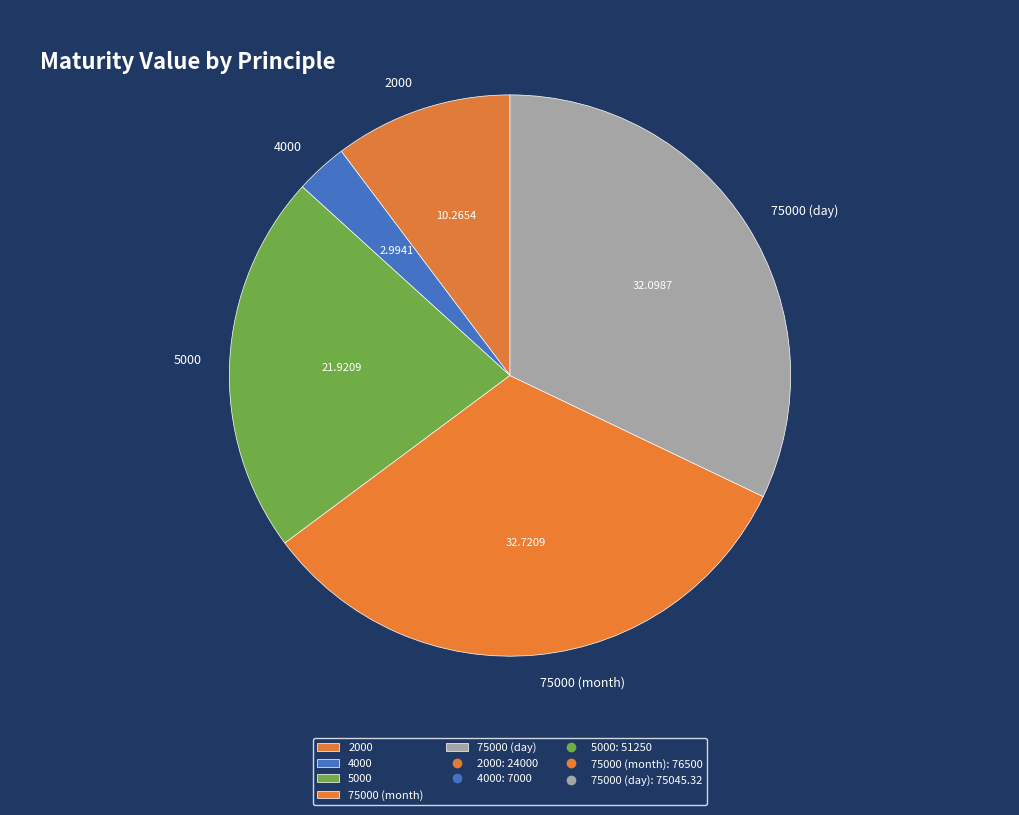

Which category has the biggest portion of the pie?

75000 (month)